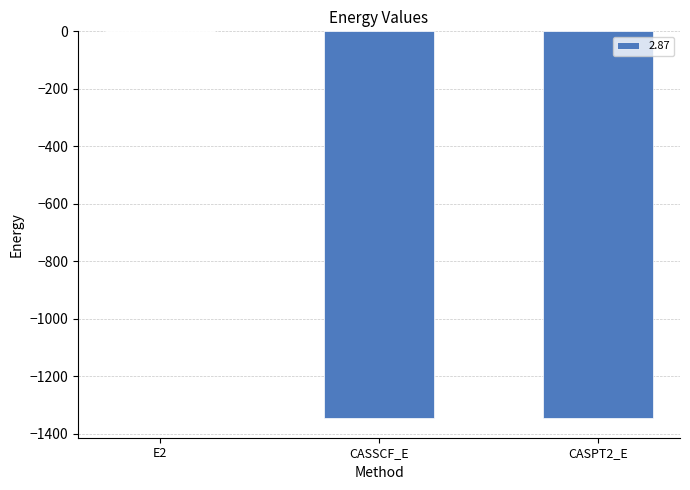

What is the change in value from E2 to CASSCF_E?

-1345.1